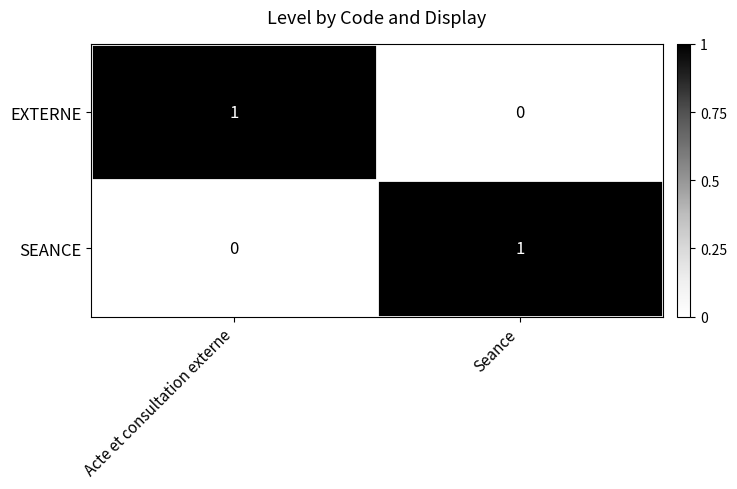

True or false: EXTERNE has a value of 0 at Seance.

True